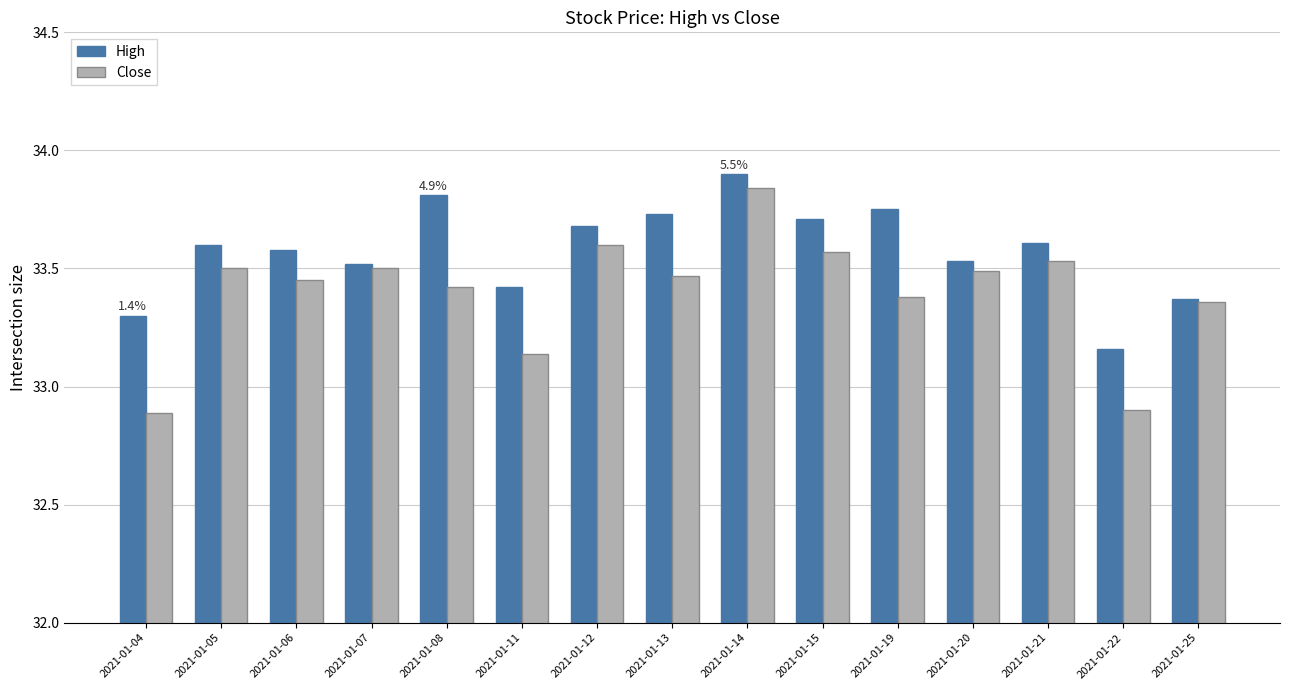

Are the bars grouped side by side (vs. stacked)?

Yes